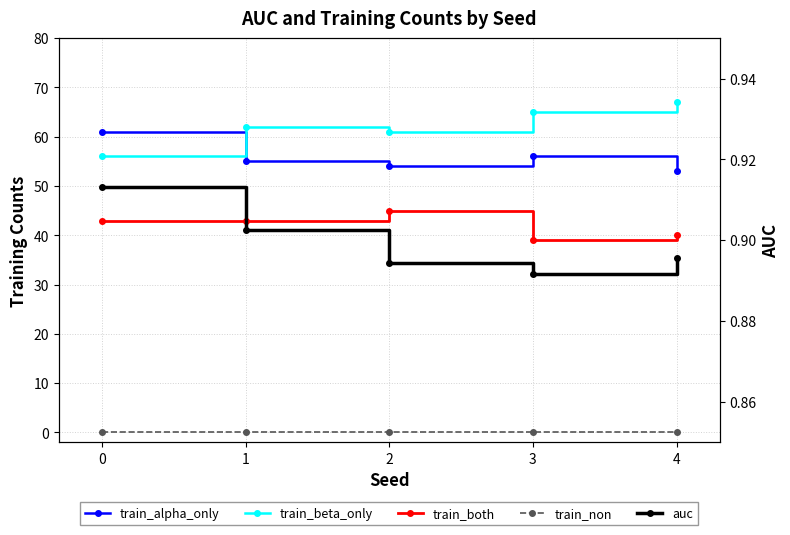

List the labels in order of train_beta_only value, smallest first.

0, 2, 1, 3, 4